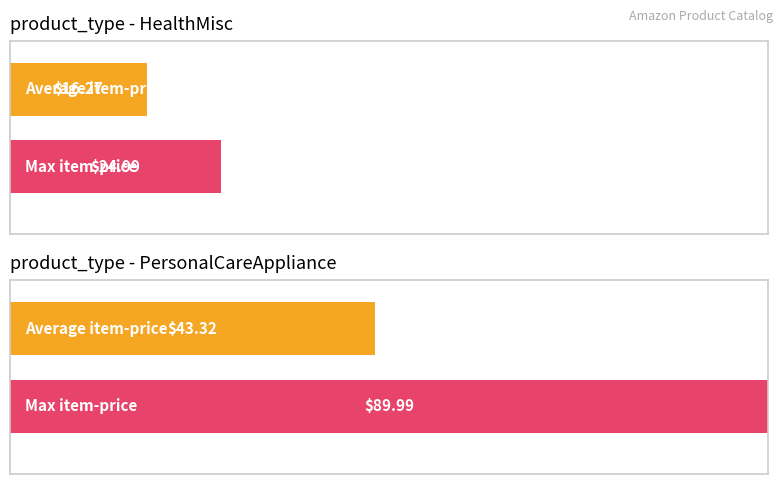

At which category is the sum across all series the highest?

PersonalCareAppliance